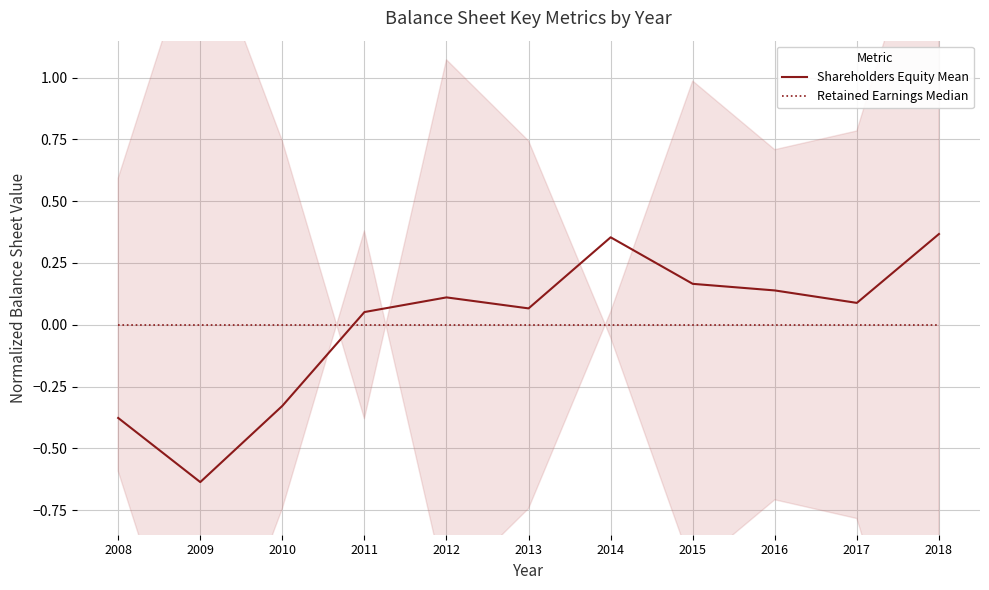

How many values in the Shareholders Equity Mean series are below 0?

3